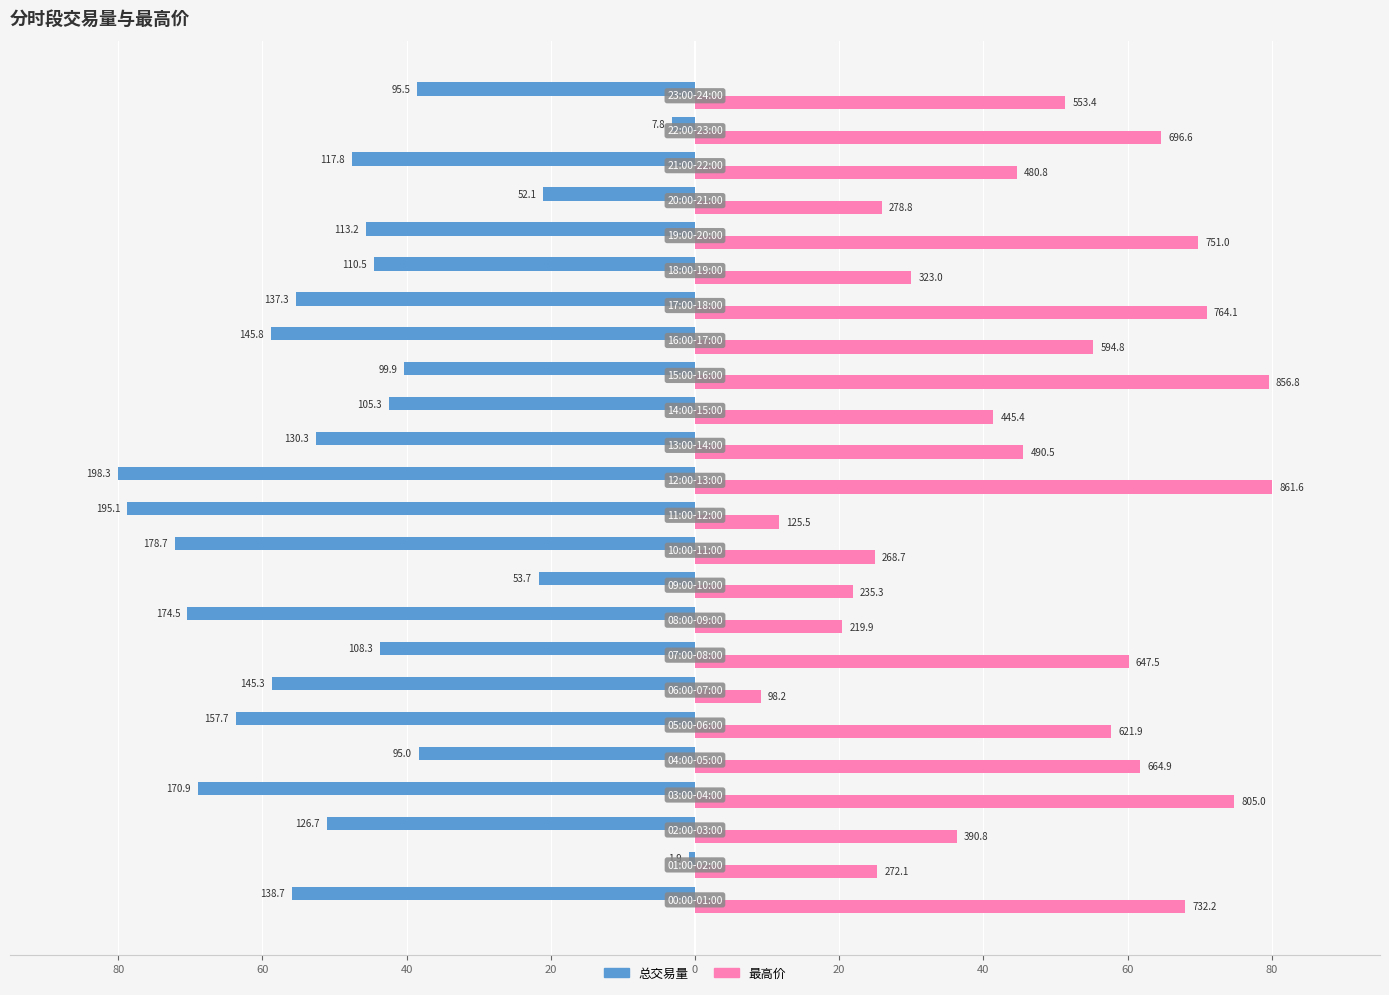

What is the minimum value for 总交易量?

-80.0